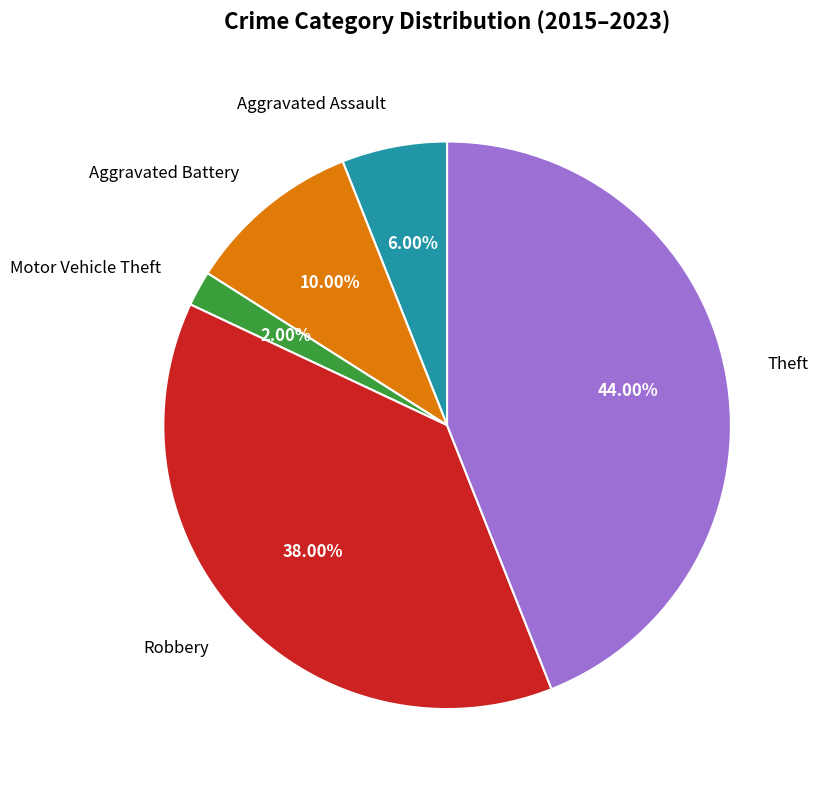

To the nearest percent, what percentage of the pie is Aggravated Assault?

6%